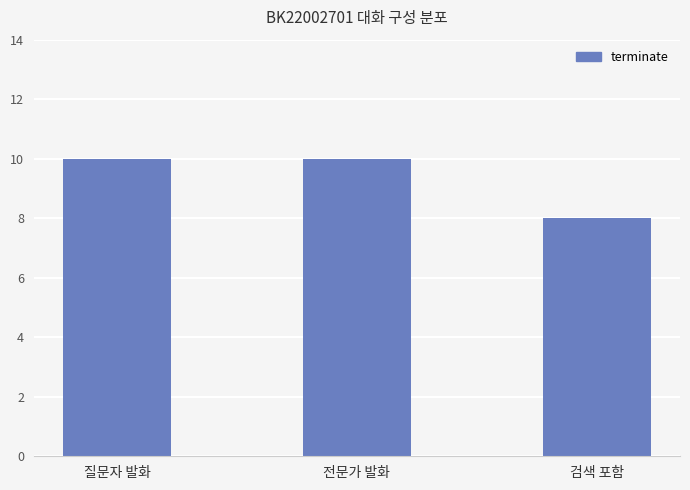

Between 검색 포함 and 질문자 발화, which is larger?

질문자 발화